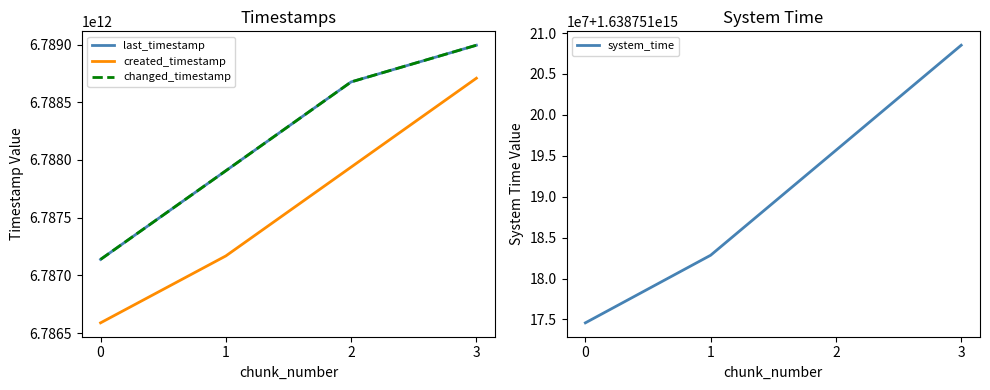

What is the greatest value displayed?

1638751208516445